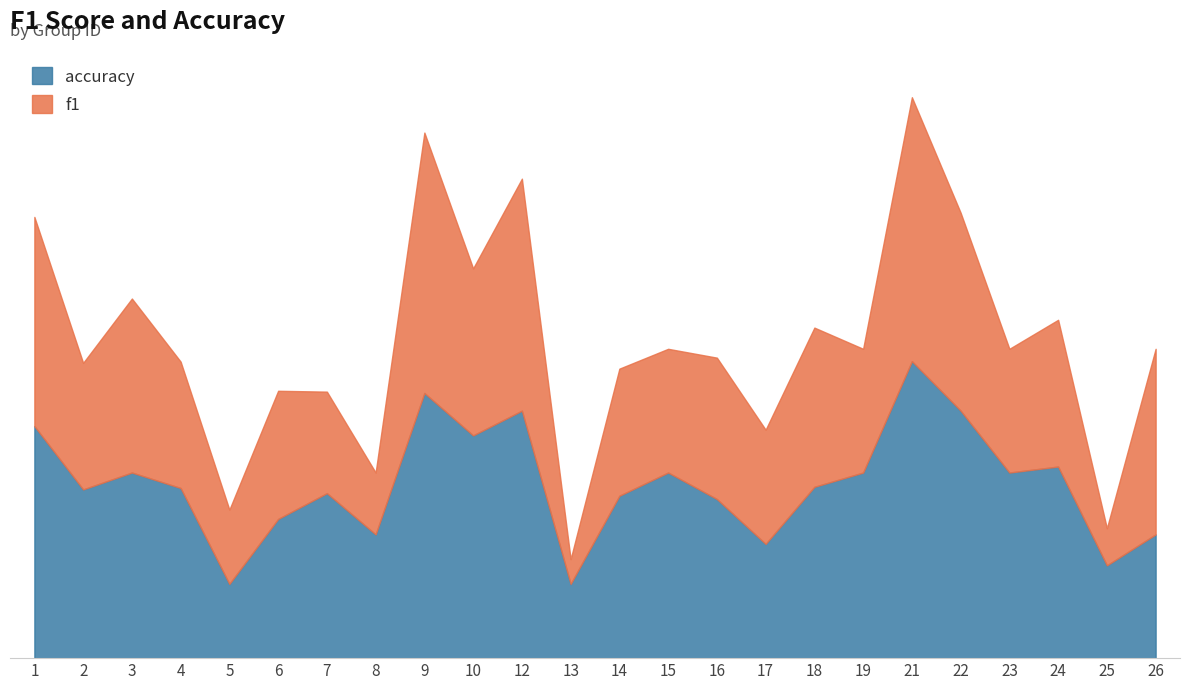

What is the maximum value for f1?

0.7